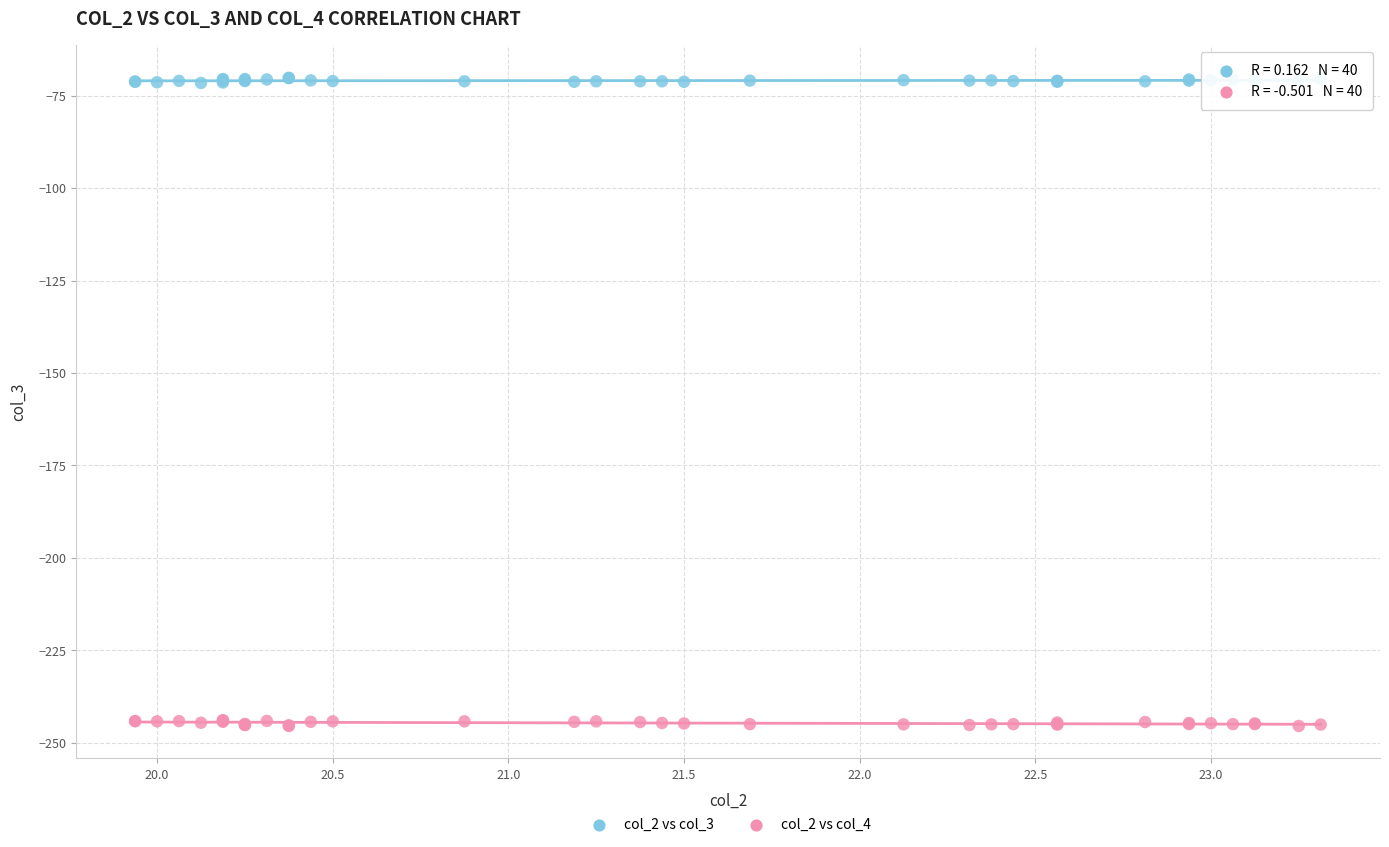

Which series contains the highest Y value?

col_2 vs col_3